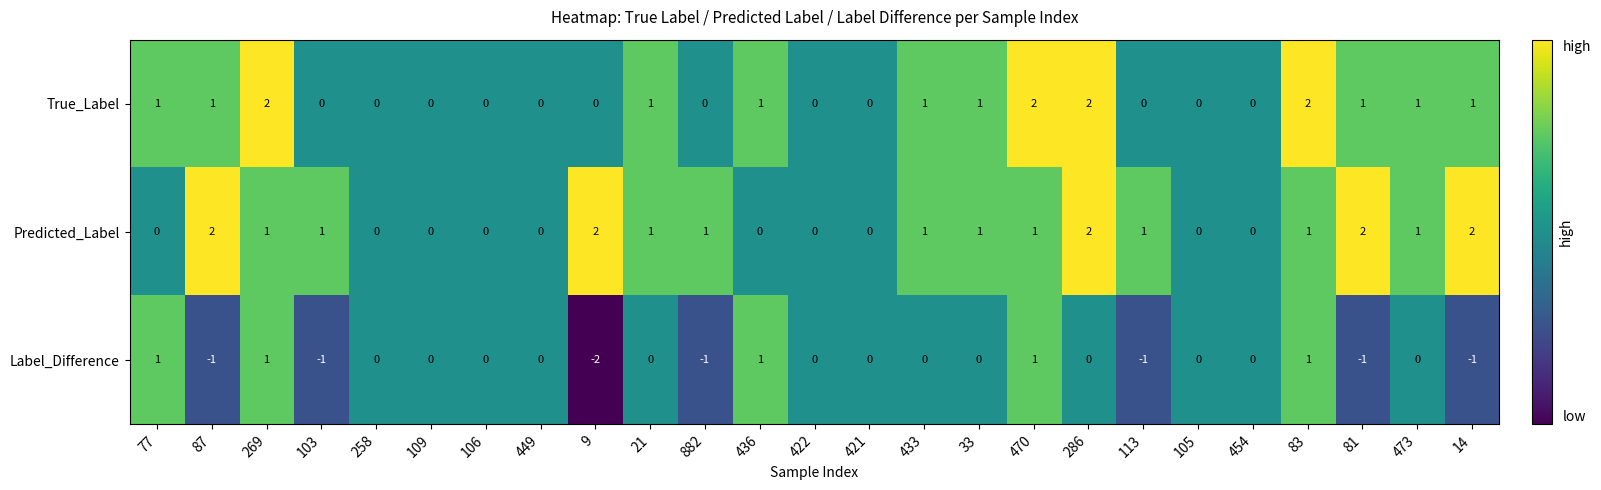

How many Predicted_Label values are between 0 and 1?

20